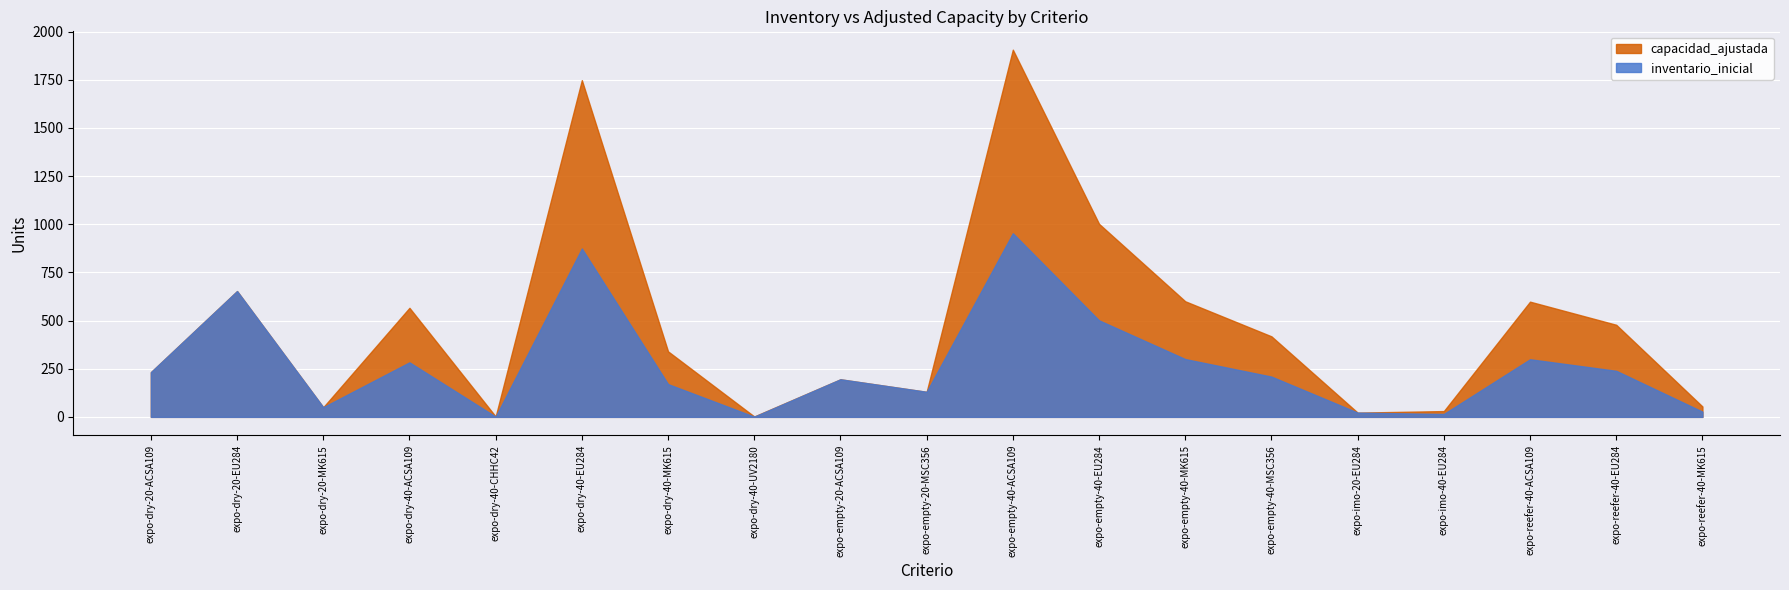

How many distinct data groups are displayed?

2